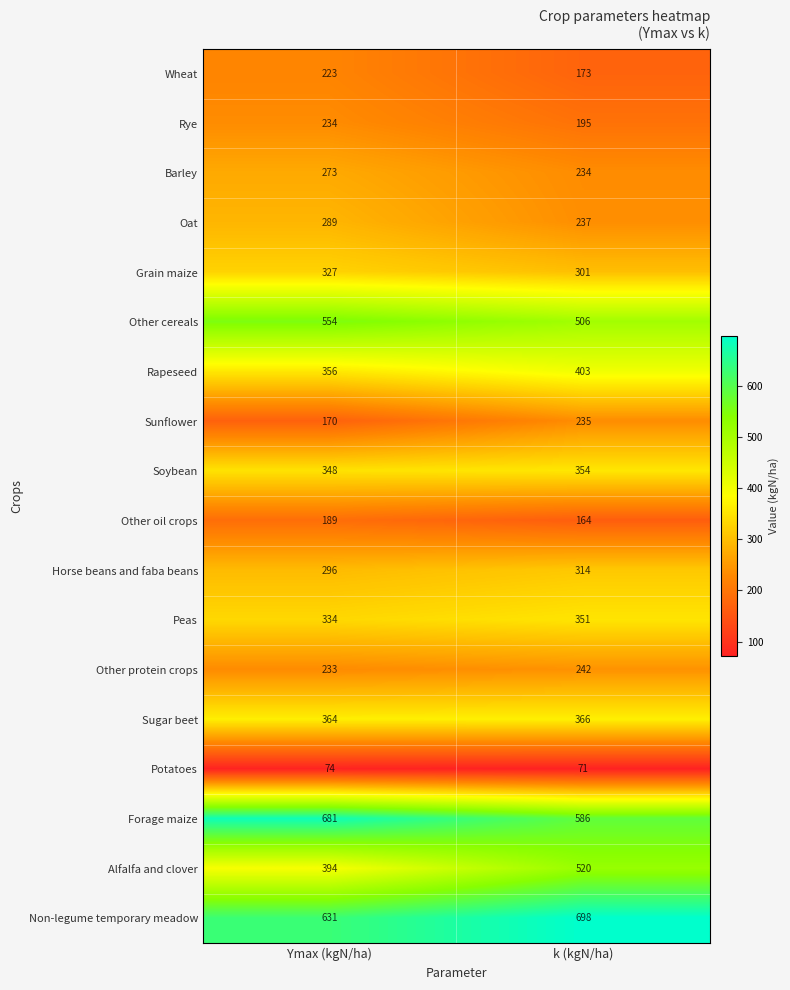

Where is Barley nearest to the value 253?

k (kgN/ha)